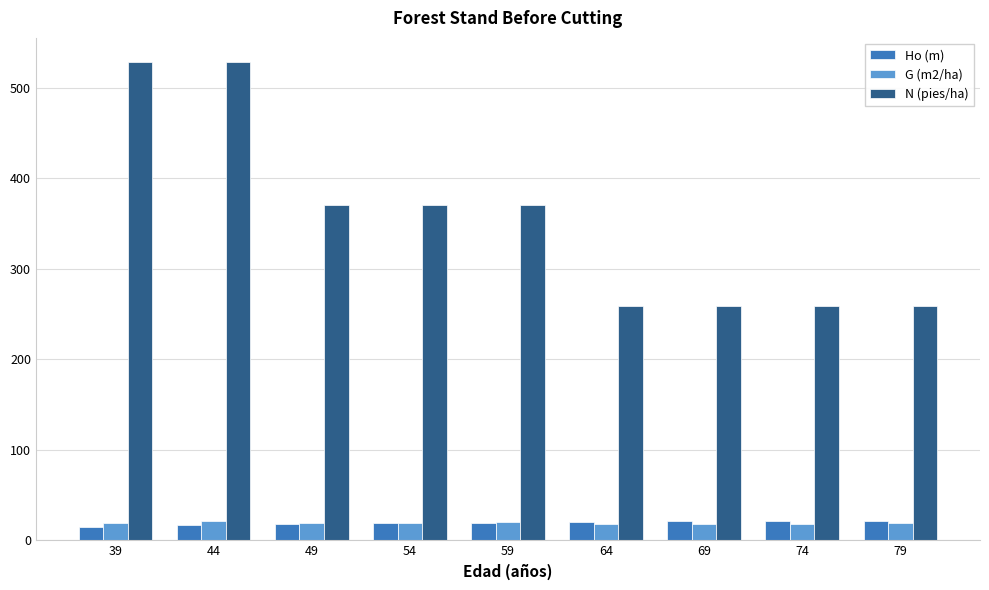

What are all the series names shown in the legend?

Ho (m), G (m2/ha), N (pies/ha)